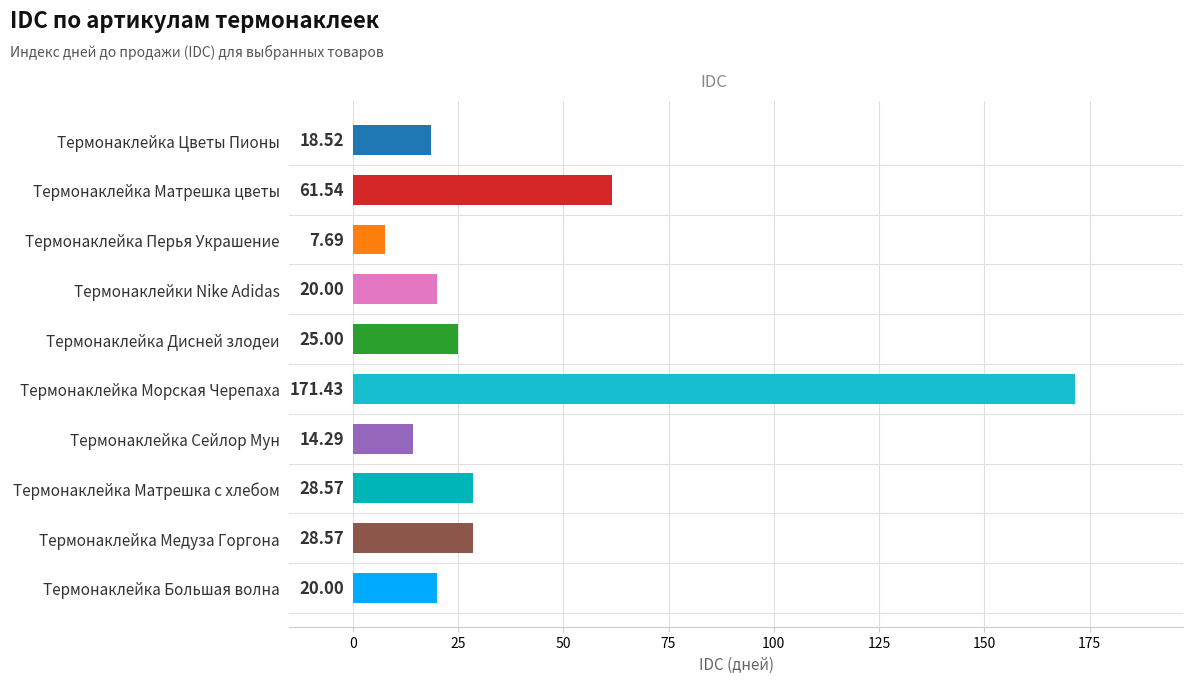

What is the sum of all values?

395.6